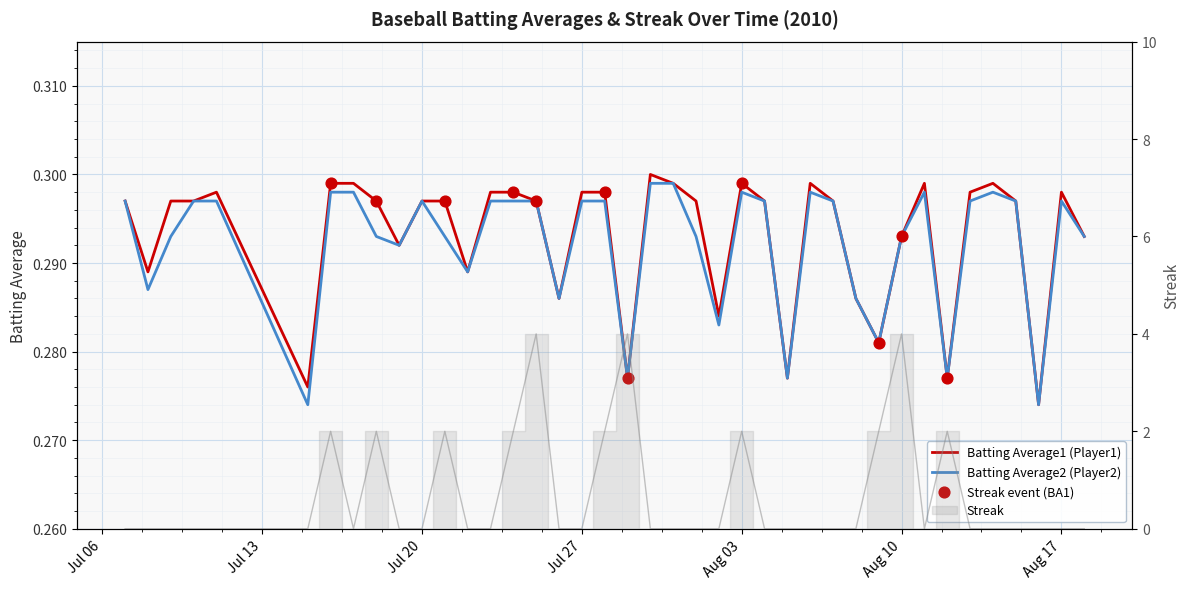

Is the value of Streak at 2010-07-10 greater than the value of Batting Average1 at 2010-08-02?

No